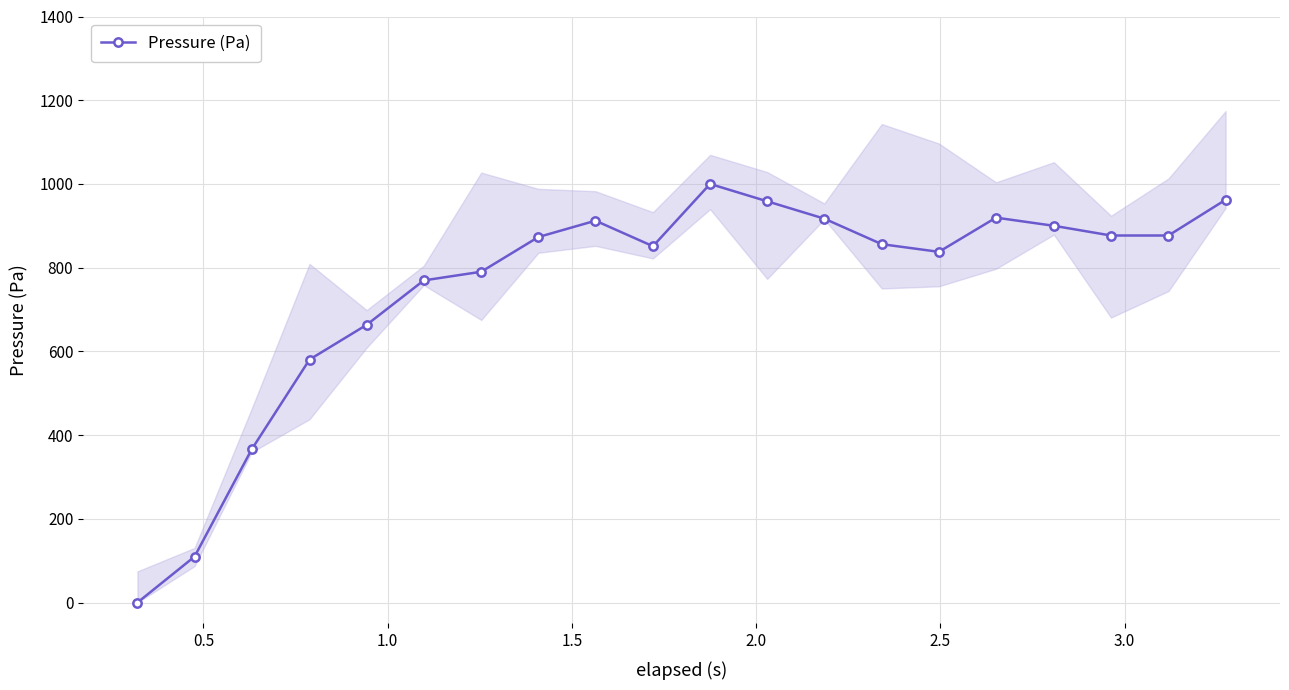

What is the sum of all values?

15020.7